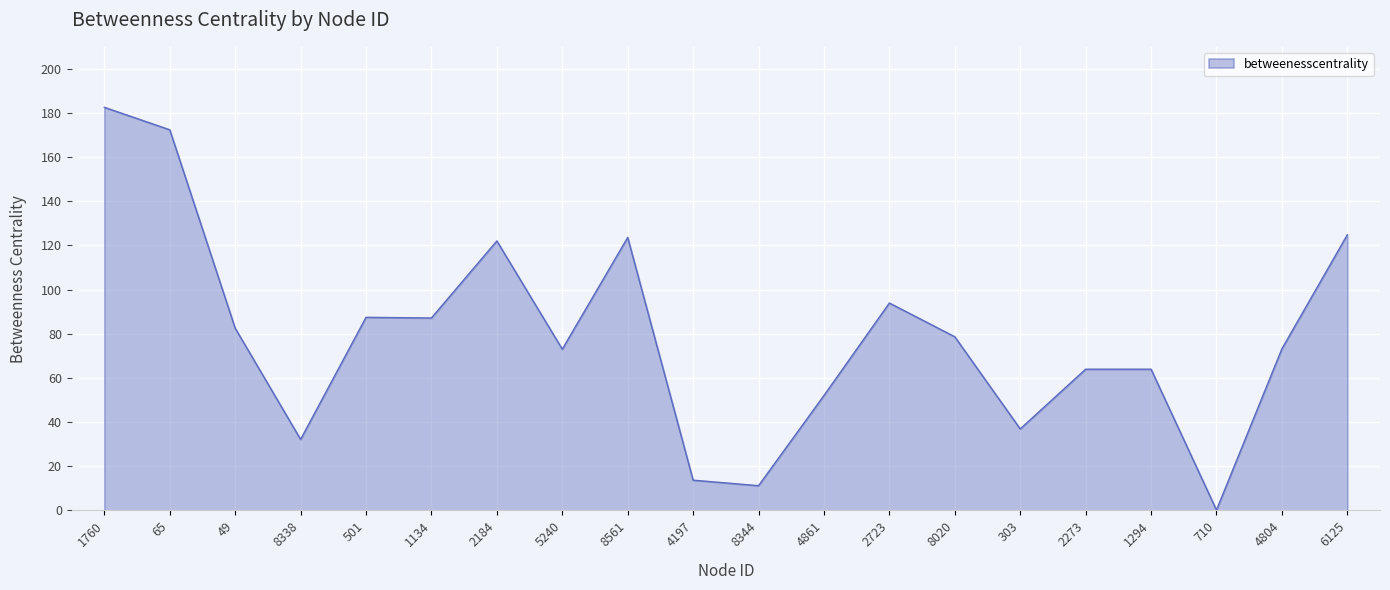

How many lines are shown in the chart?

1